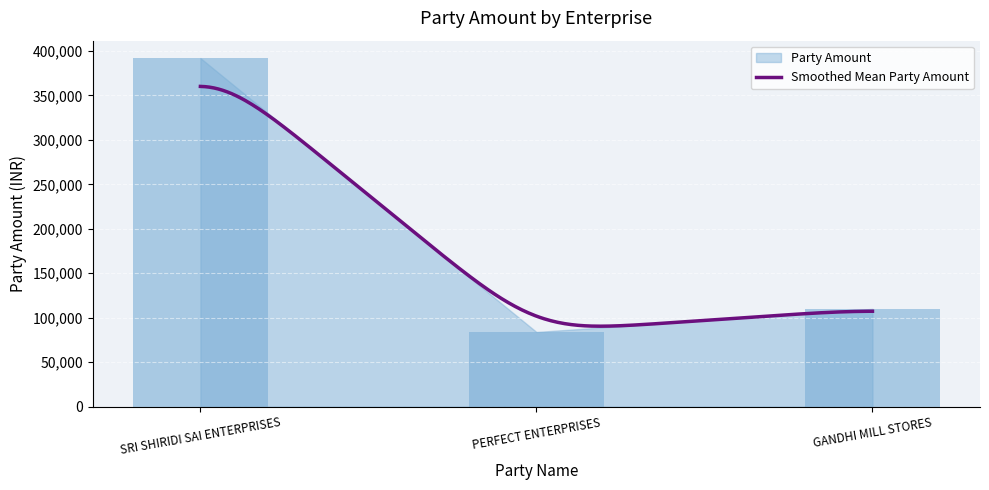

What is the minimum value shown in the chart?

84000